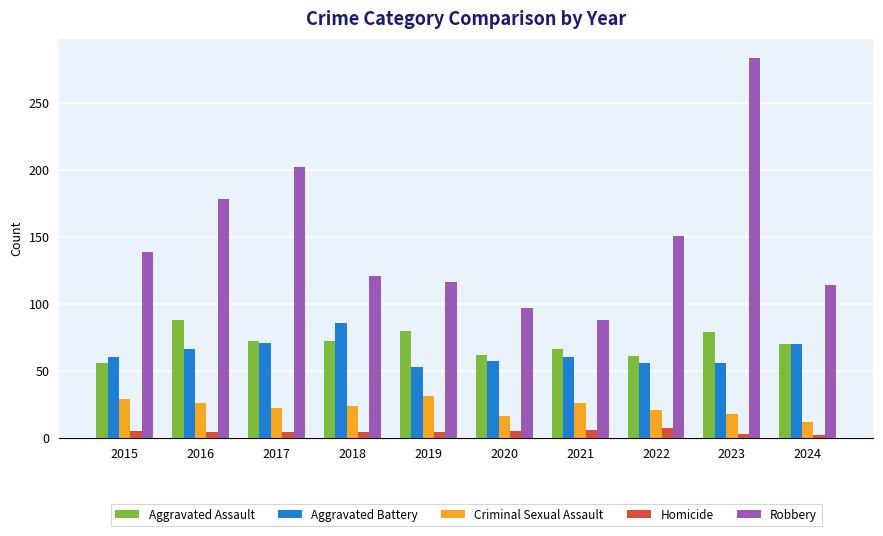

How many data points in Aggravated Assault are less than 72?

5